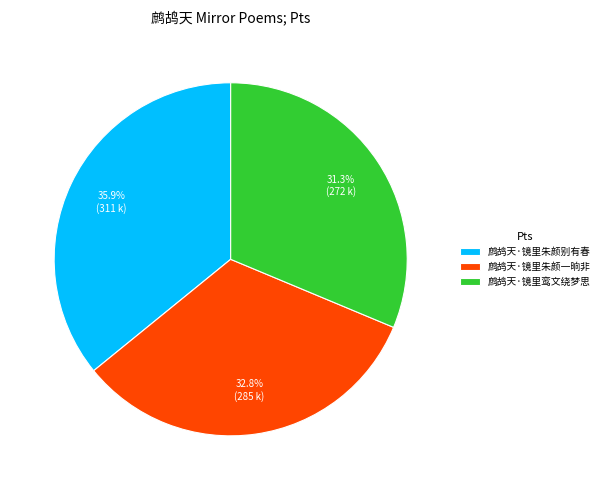

Does 鹧鸪天·镜里朱颜一晌非 account for over 50% of the chart?

No